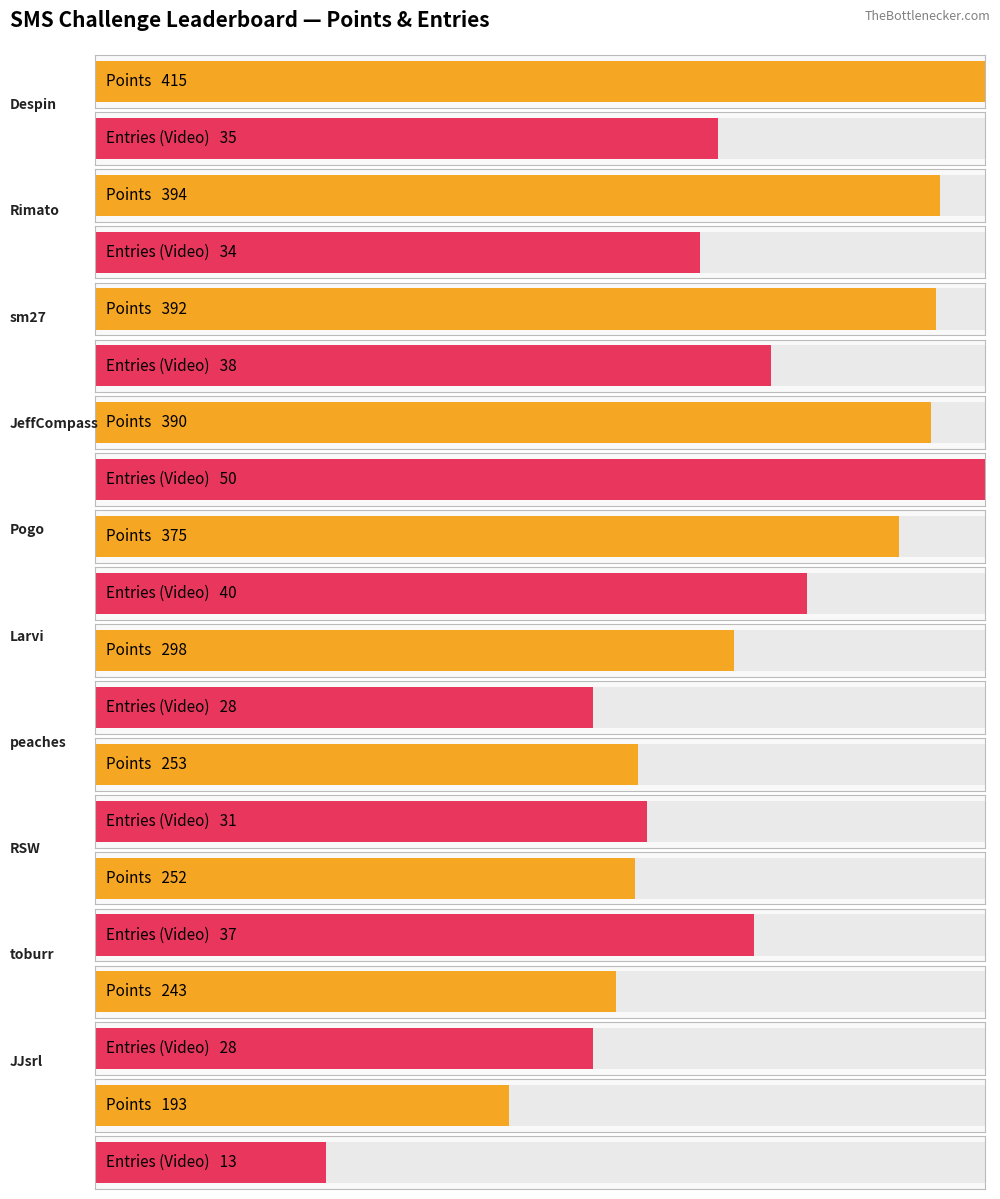

What is the label of the 13th bar from the right?

sm27